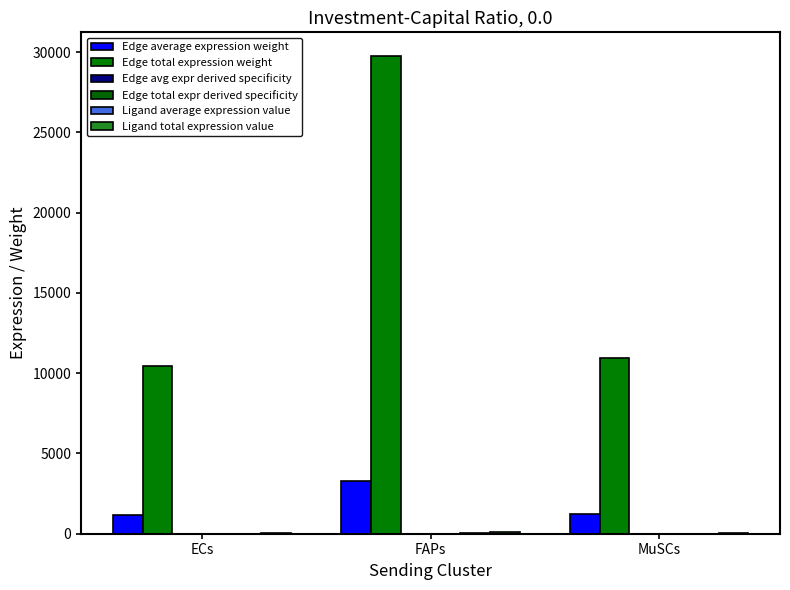

What is the average value of the Edge total expr derived specificity series?

0.1